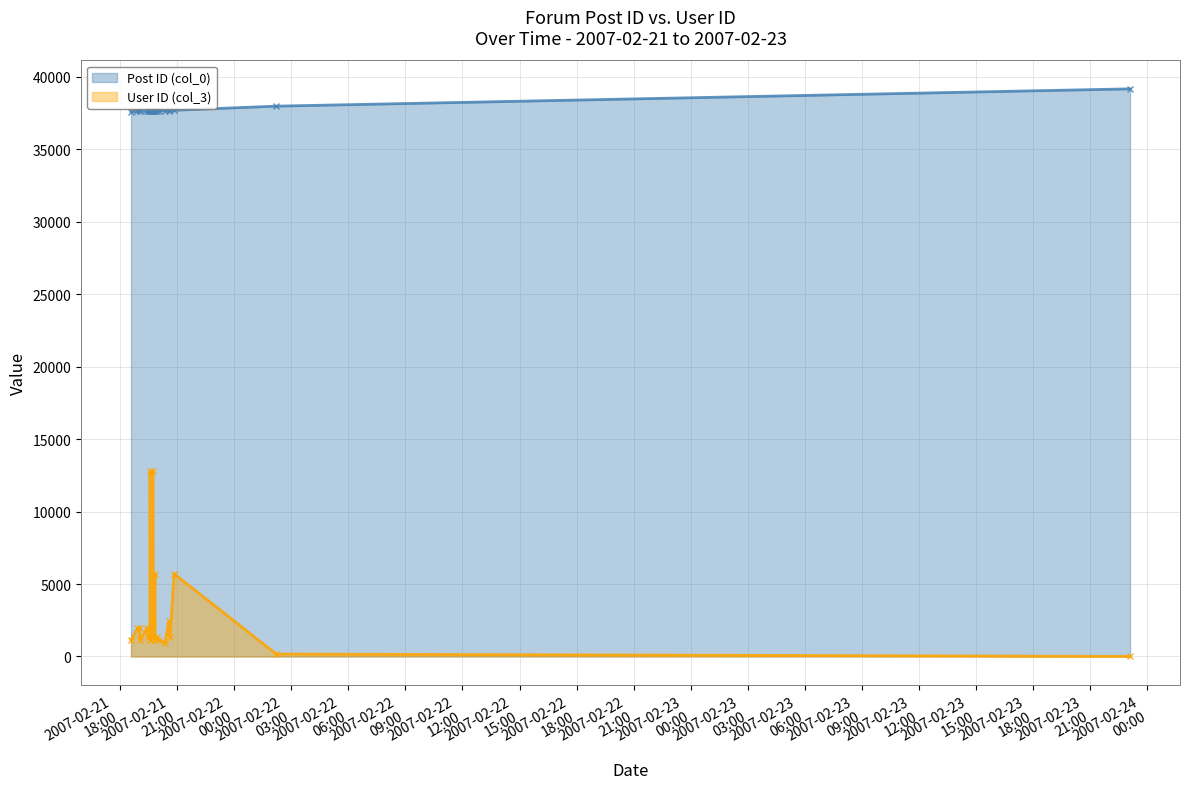

What is the minimum value shown in the chart?

6